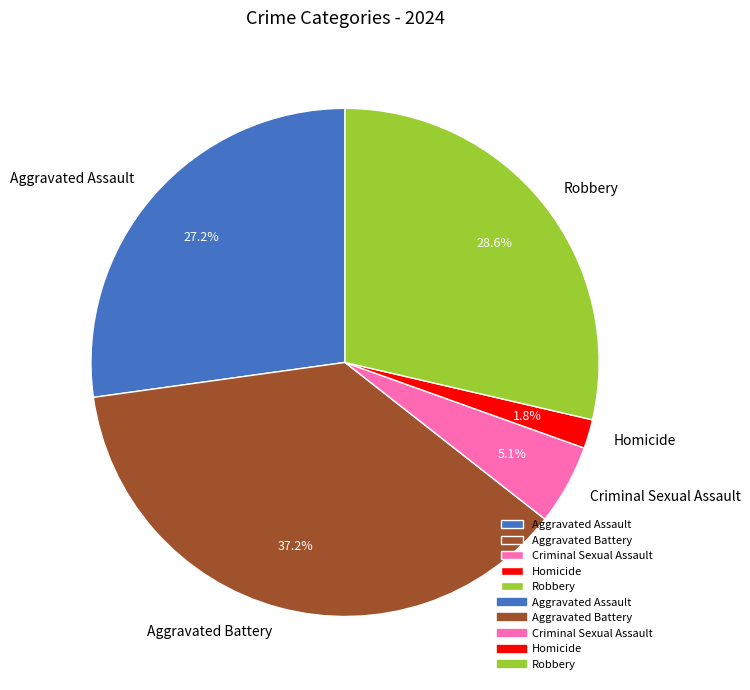

The Criminal Sexual Assault slice represents 1% of the pie. True or false?

False